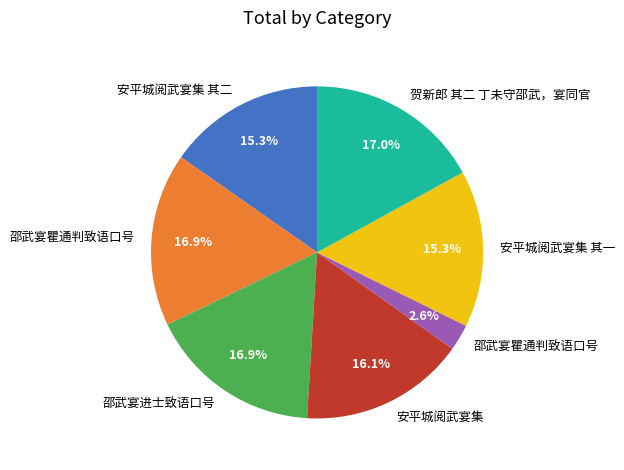

Is there any slice that represents more than half of the pie?

No